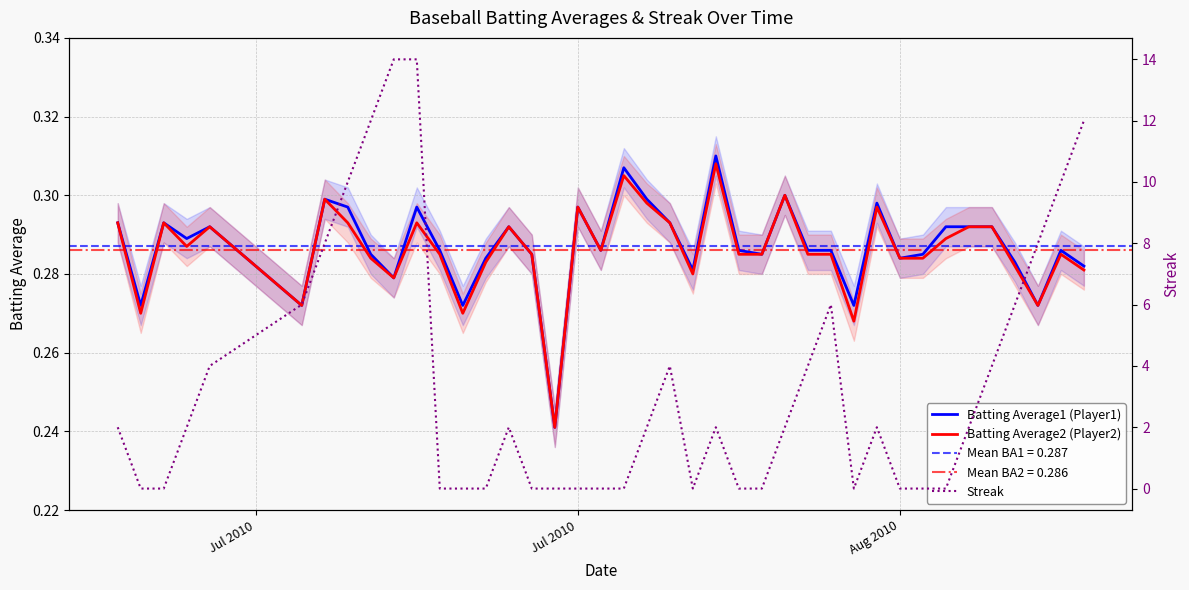

Rank the series by their maximum value, from lowest to highest.

Batting Average2 (Player2), Batting Average1 (Player1), Streak